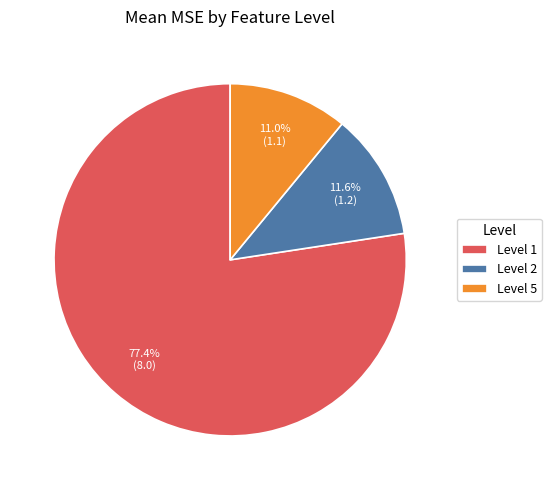

To the nearest percent, what is the difference between the largest and smallest slice percentages?

66%